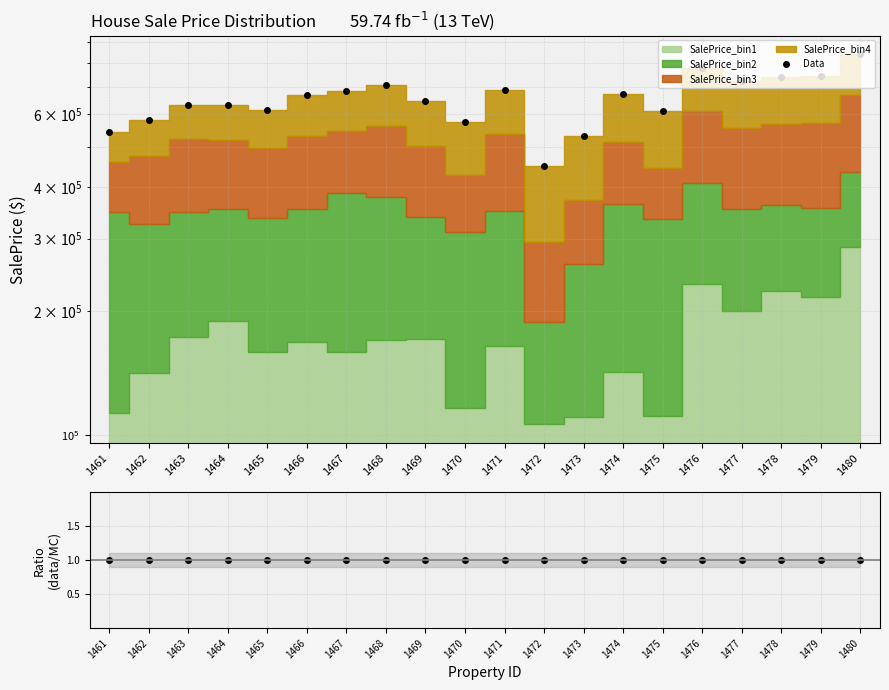

True or false: Ratio has a value of 0.4 at 1476.

False